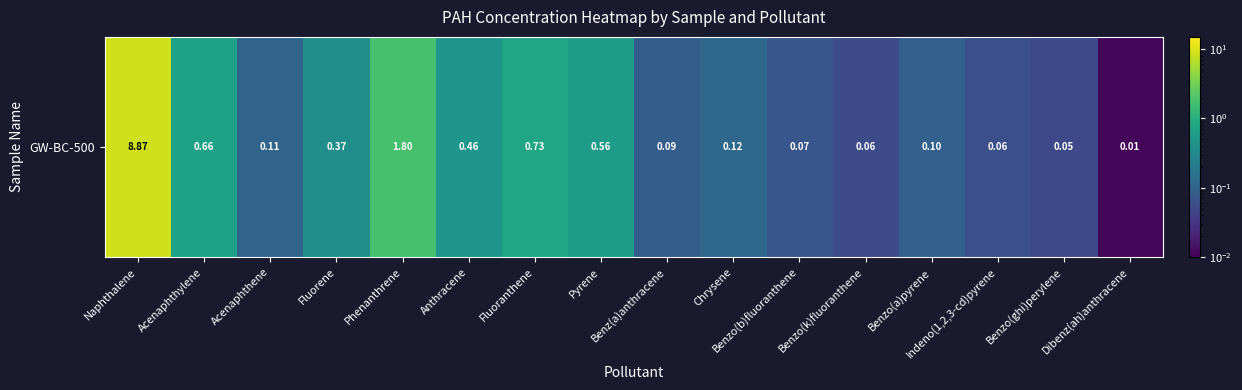

True or false: the data shows 0.1 at Chrysene.

True